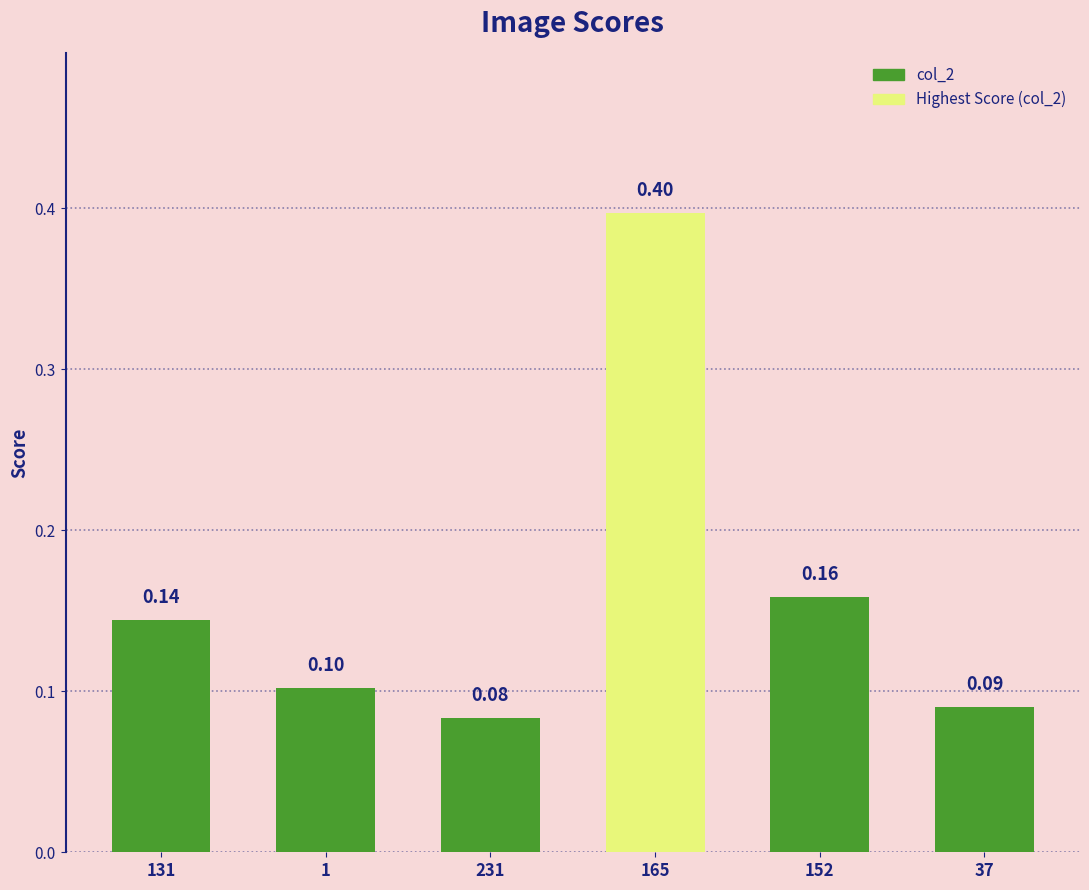

What is the minimum value shown in the chart?

0.1